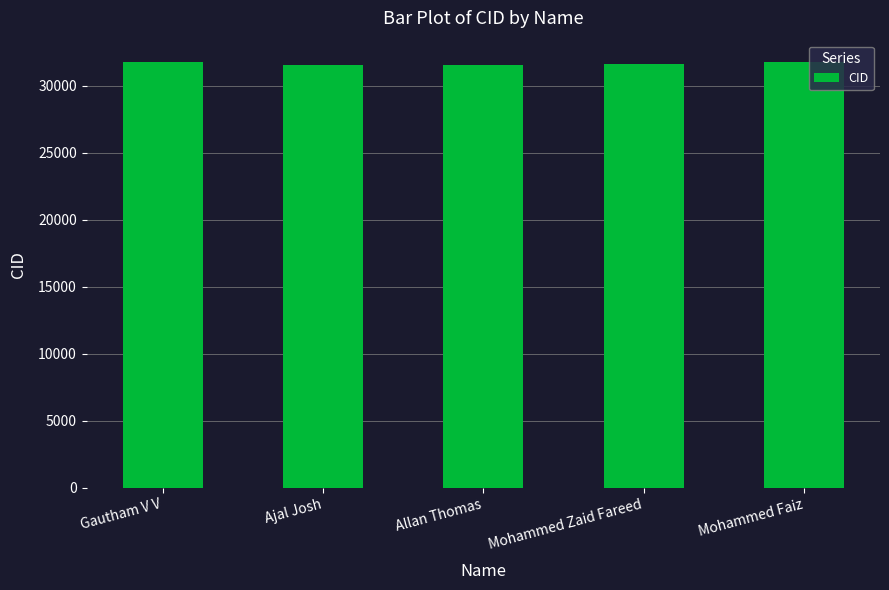

The value at Allan Thomas is 10912. True or false?

False